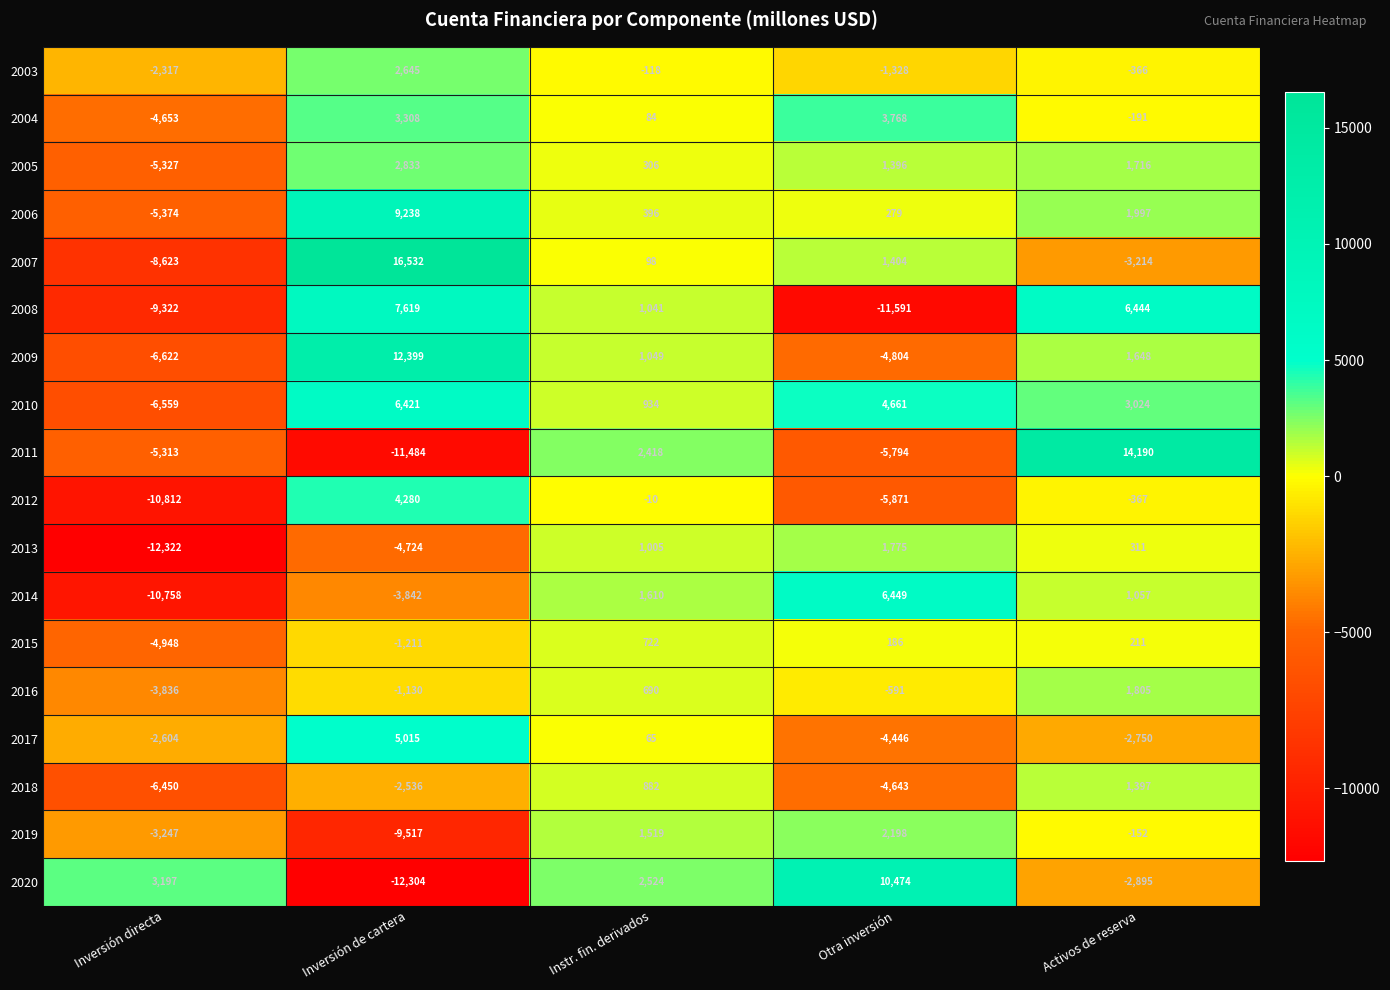

Rank the series by their maximum value, from lowest to highest.

2015, 2018, 2013, 2016, 2019, 2003, 2005, 2004, 2012, 2017, 2010, 2014, 2008, 2006, 2020, 2009, 2011, 2007